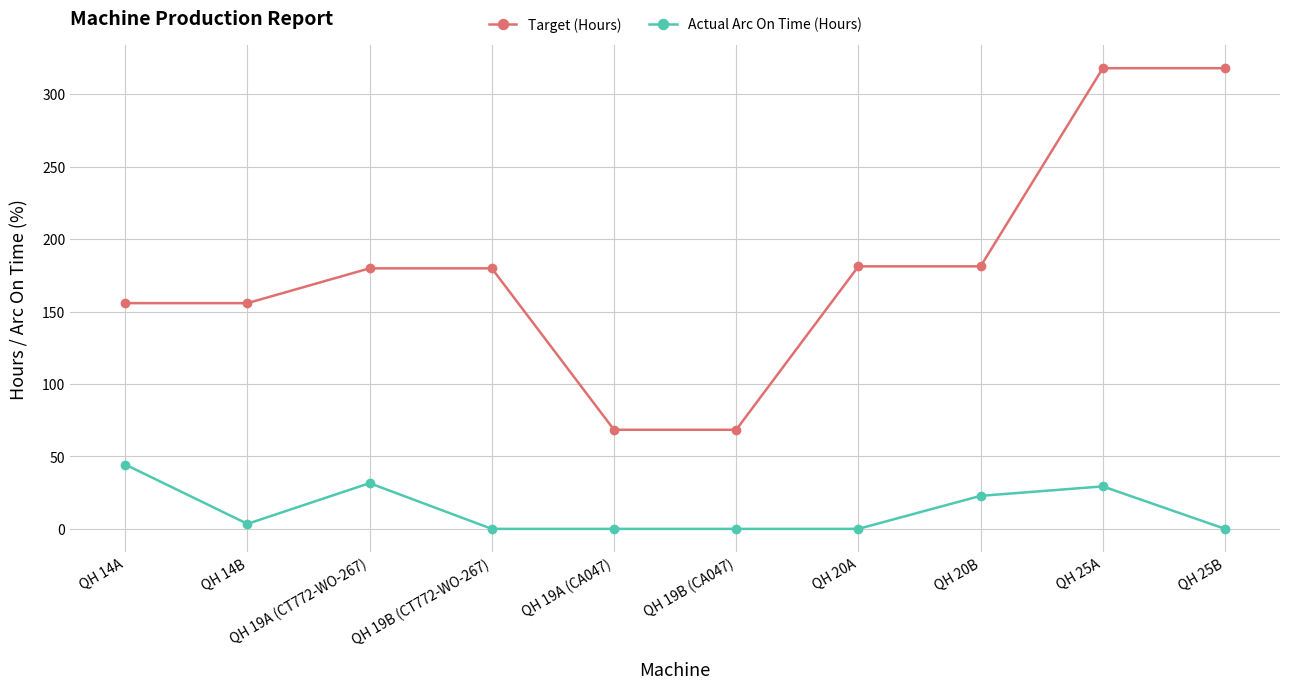

Between QH 19A (CA047) and QH 25A, which series saw the biggest shift?

Target (Hours)